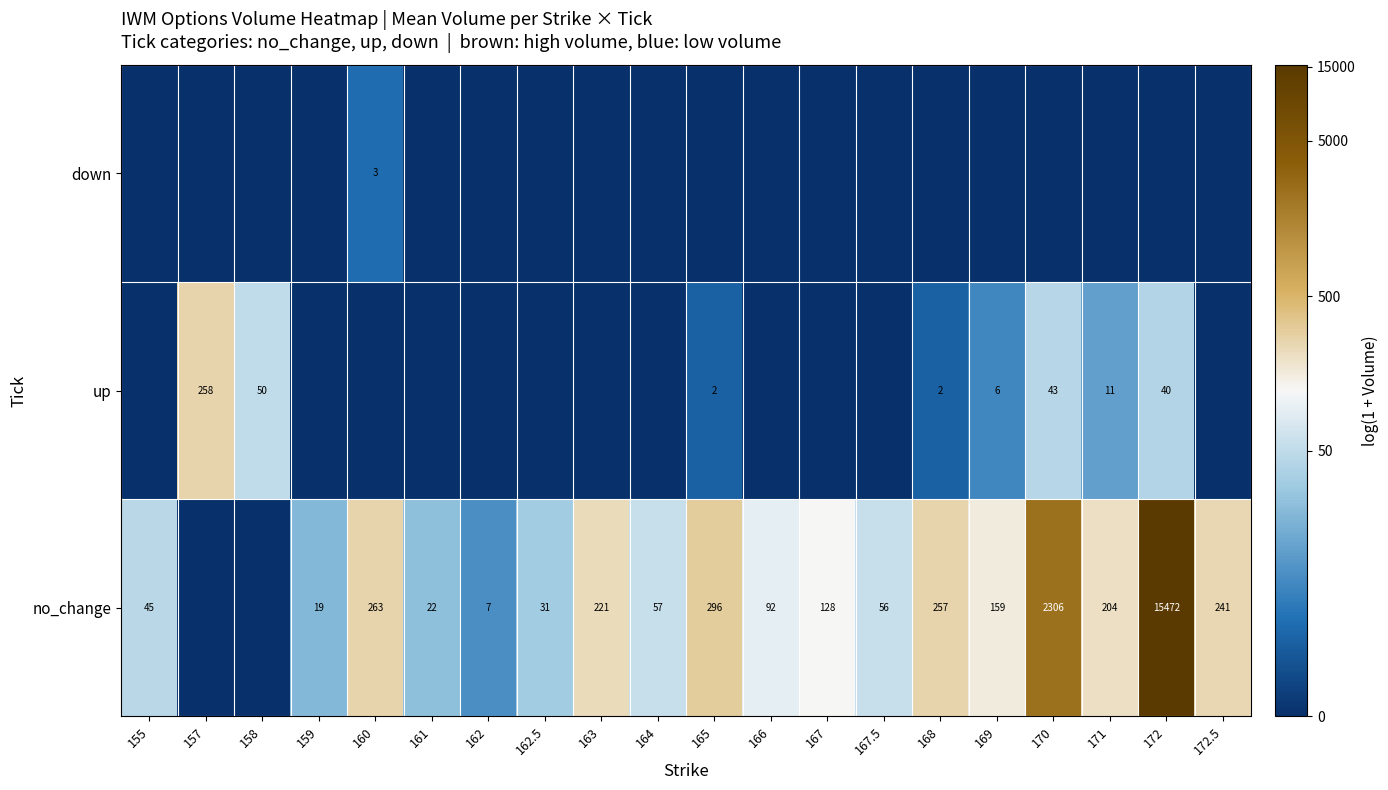

The no_change series shows 241 at 172.5. True or false?

True